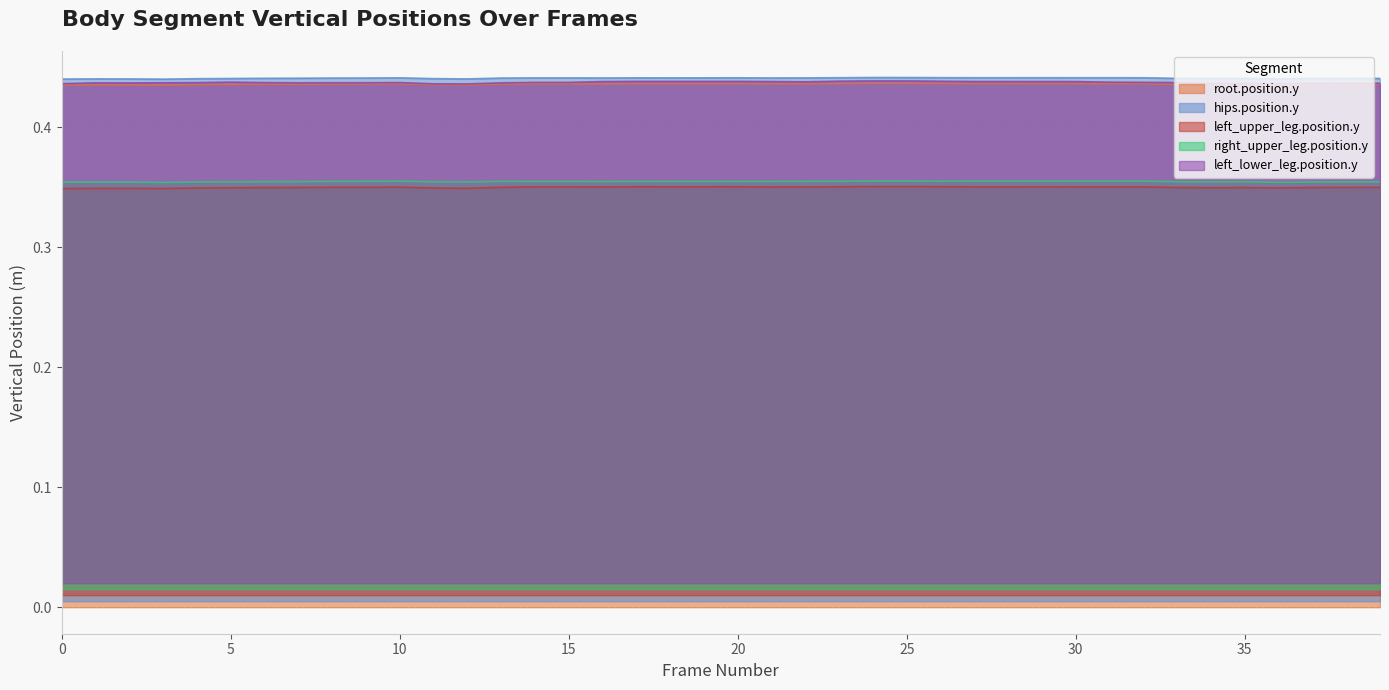

Rank the categories by left_upper_leg.position.y value from highest to lowest.

24, 25, 26, 23, 20, 17, 19, 18, 14, 15, 29, 27, 28, 31, 30, 16, 32, 22, 21, 10, 9, 13, 8, 39, 38, 7, 37, 33, 6, 35, 34, 5, 36, 4, 11, 1, 12, 2, 3, 0